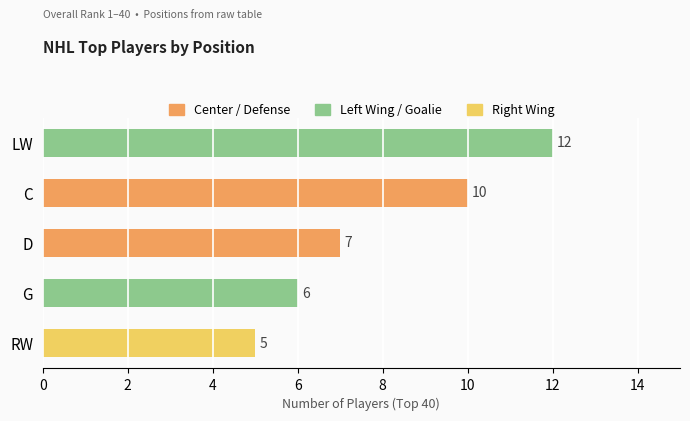

What is the change in value from C to G?

-4